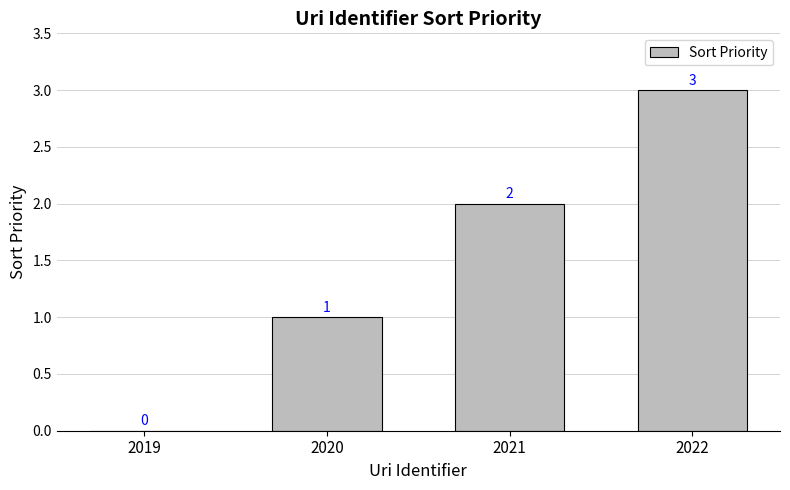

At which label is the value closest to 1?

2020